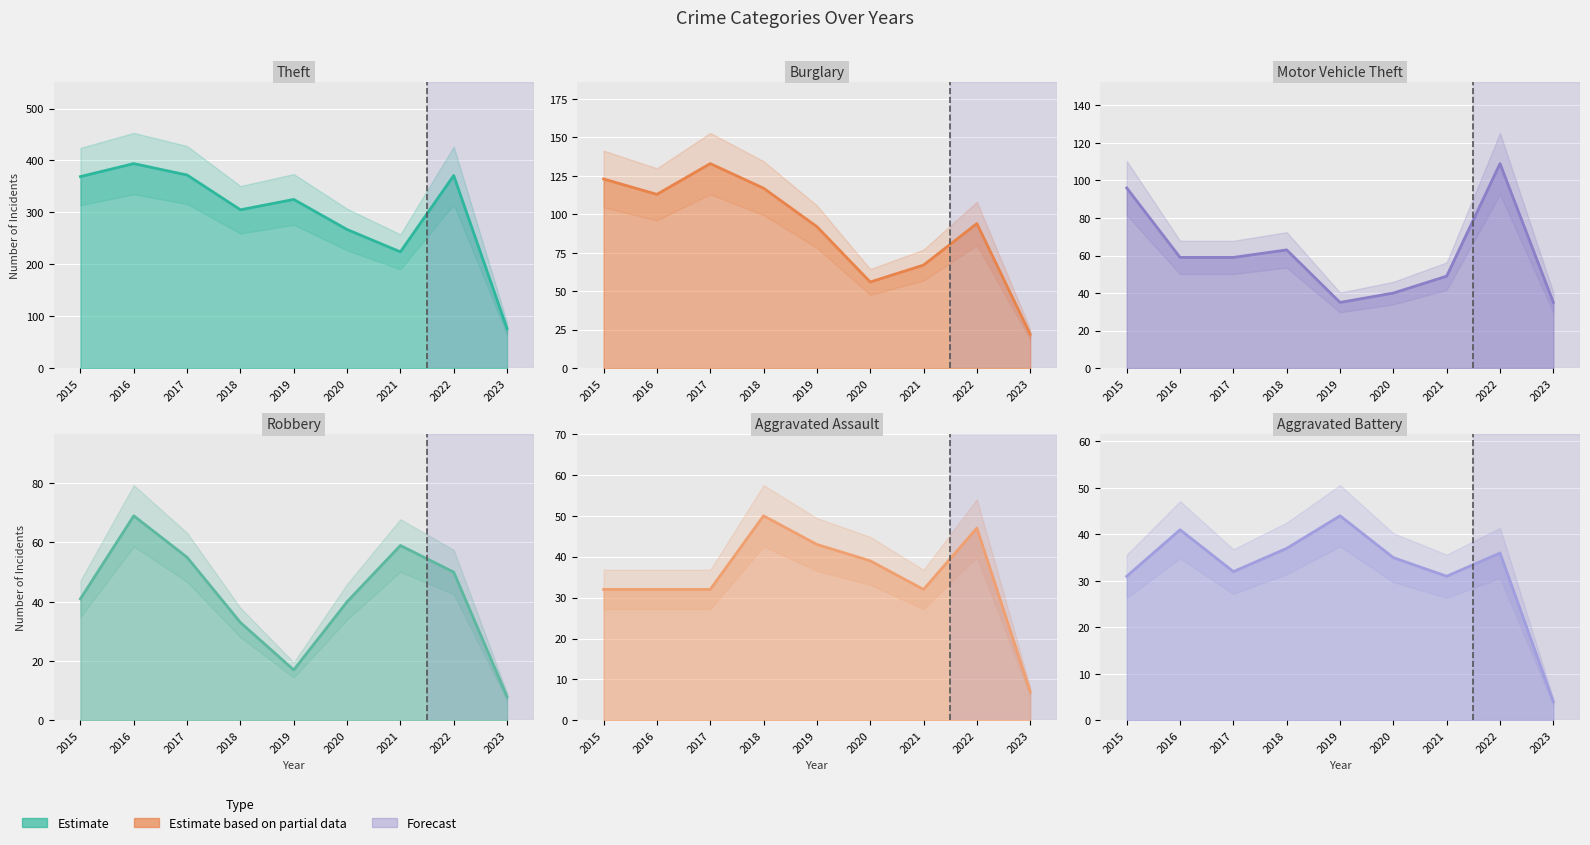

Which series has the widest spread of values?

Theft